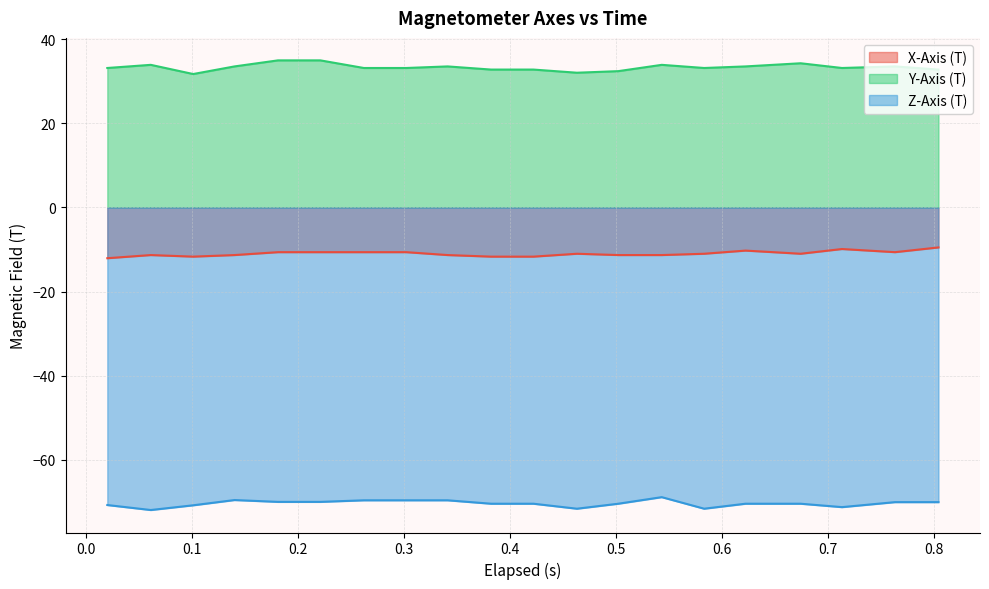

Rank the series by their average value, from highest to lowest.

Y-Axis (T), X-Axis (T), Z-Axis (T)